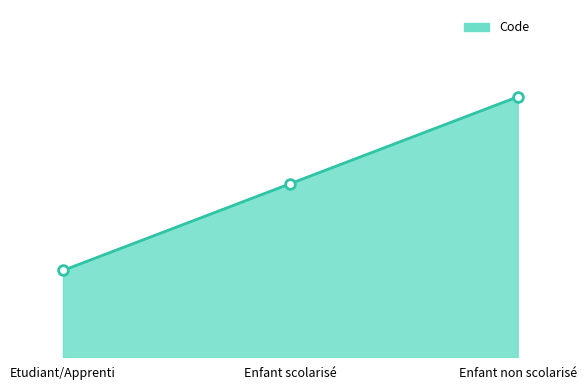

At which label is the value closest to 2?

Enfant scolarisé